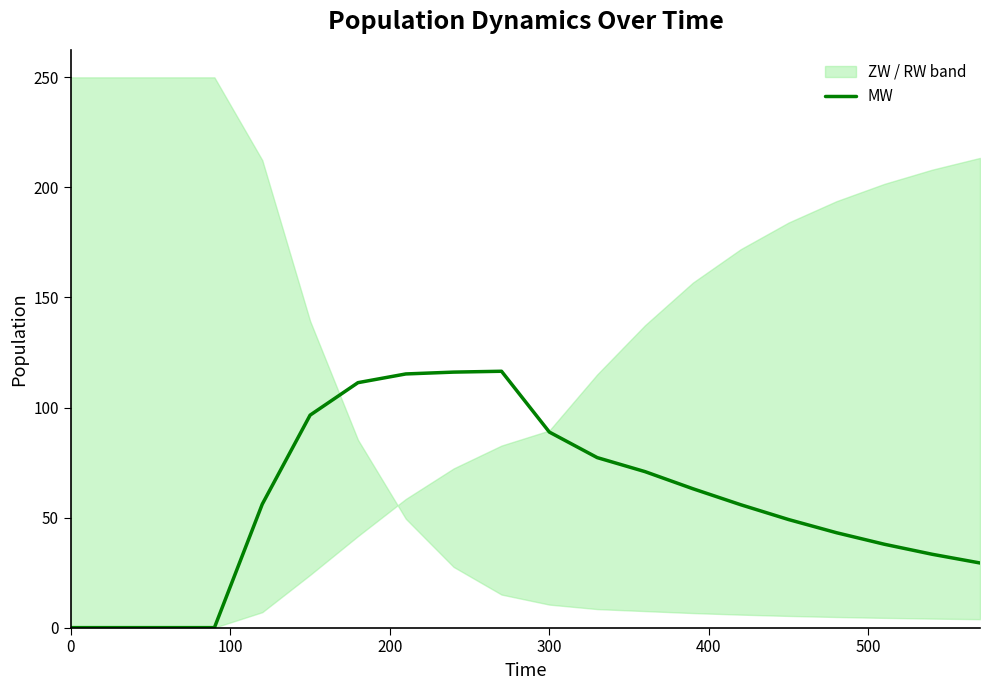

What is the highest value of the MW series?

116.5